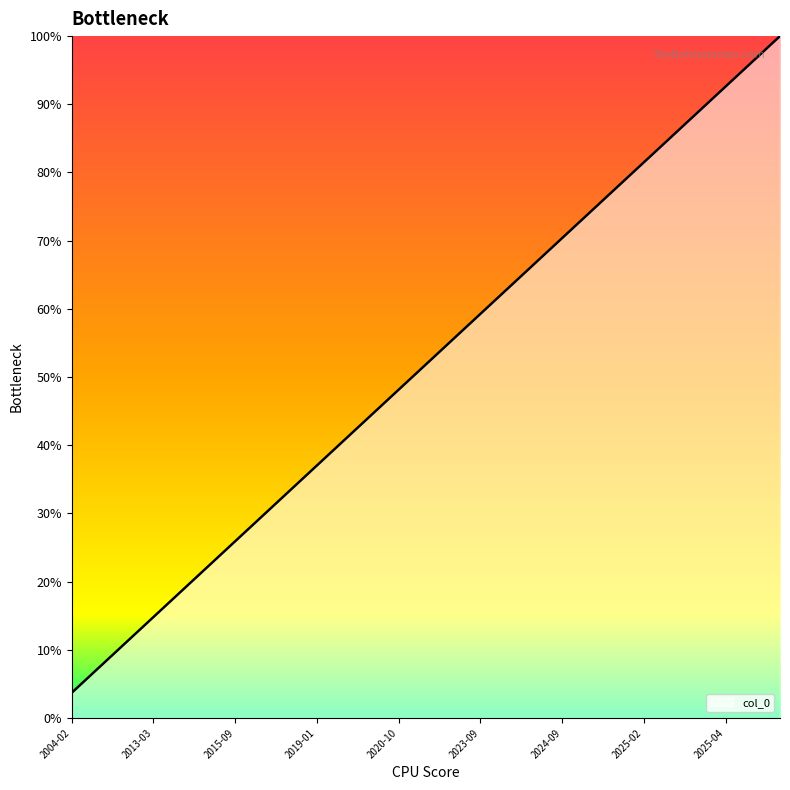

What is the difference between the maximum and minimum values?

96.3